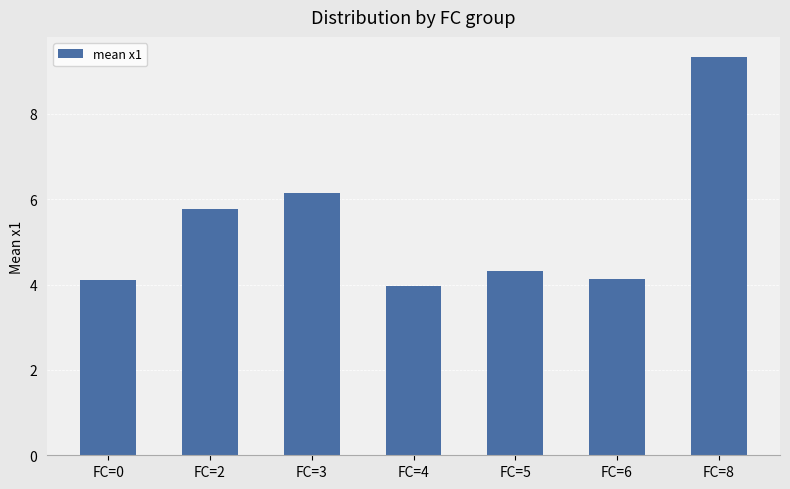

Is it true that the value at FC=8 is 16.7?

False